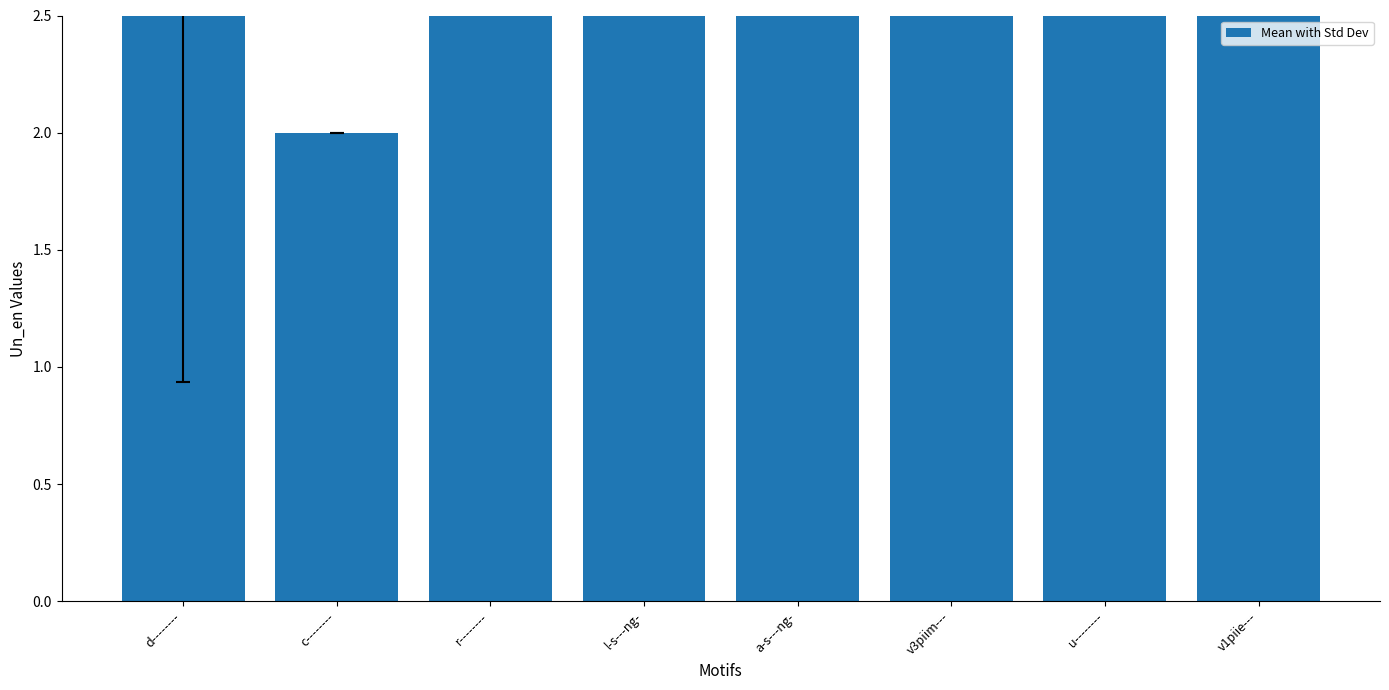

Rank the categories by value from highest to lowest.

v1piie---, u--------, v3piim---, a-s---ng-, l-s---ng-, d--------, r--------, c--------